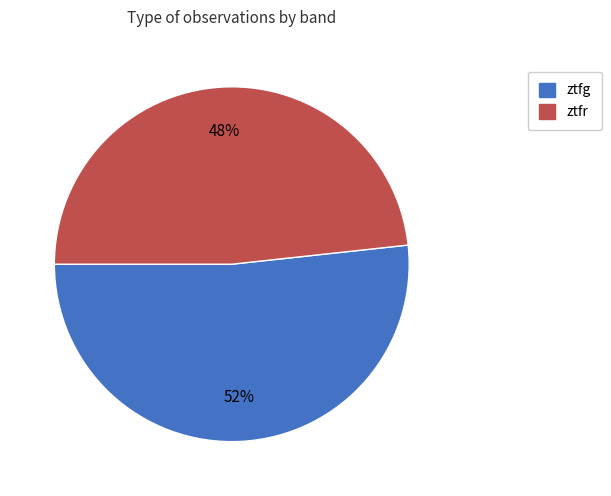

Is it true that ztfg is 52% of the pie?

True